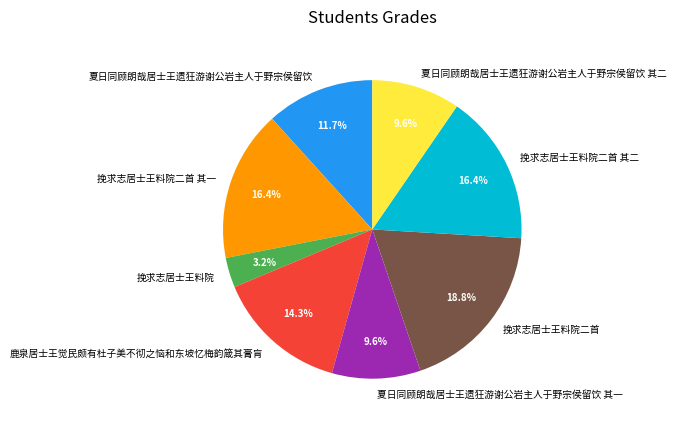

How much of the chart is everything except 挽求志居士王料院二首?

81.2%